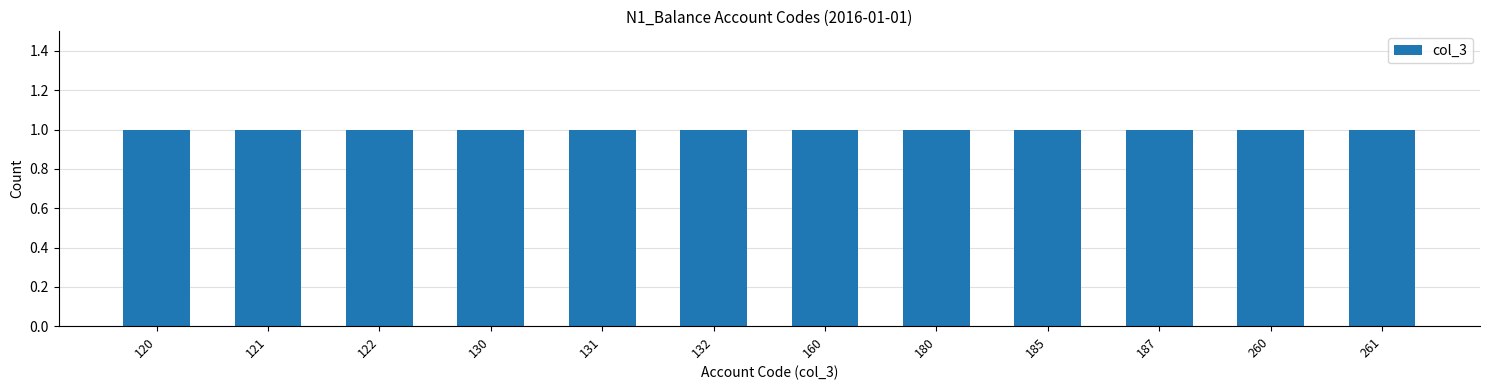

The value at 187 is 44. True or false?

False